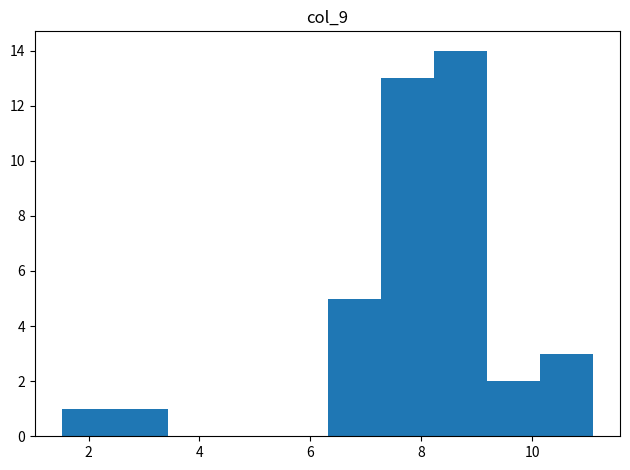

How tall is the bar that spans 2.4 to 3.4 on the x-axis? Neither the bar edges nor the heights are printed on the chart, so give them approximately, as read against the axes.

1